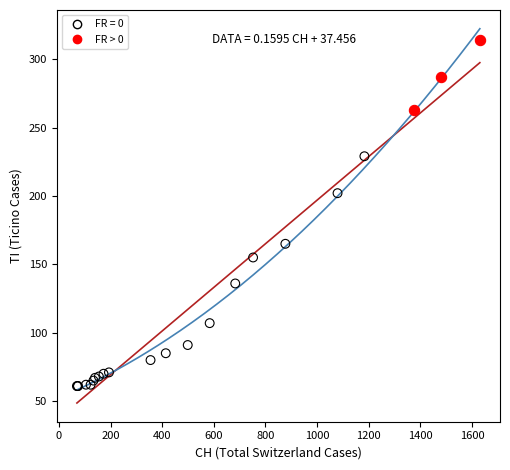

Which series contains the highest Y value?

FR > 0